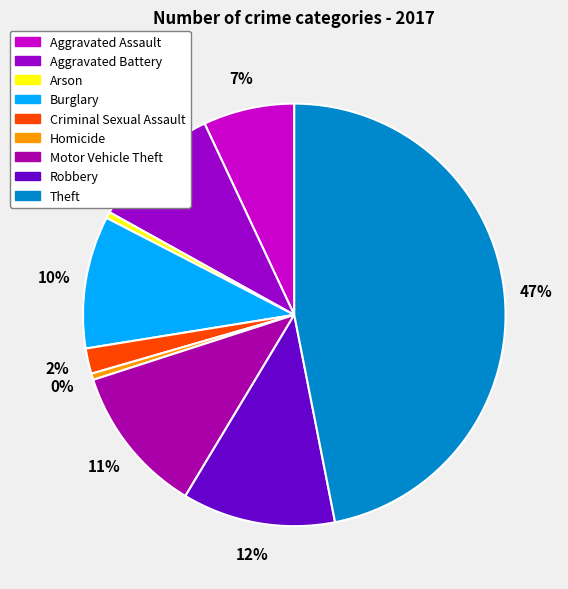

Which category has the smallest portion of the pie?

Arson